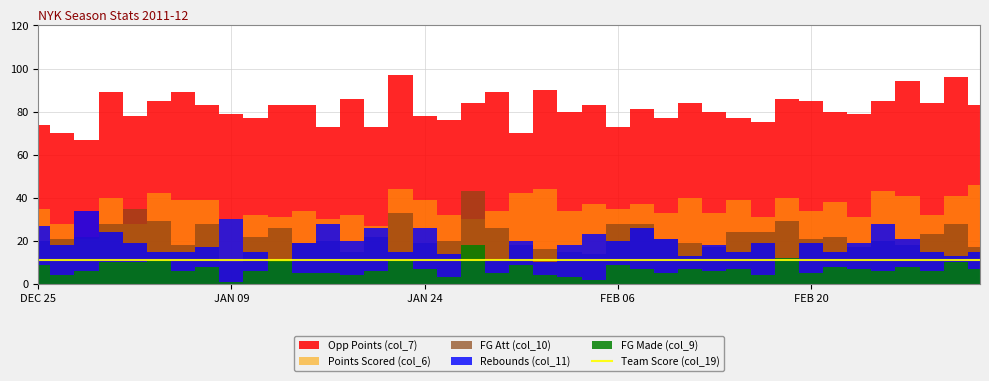

What are all the series names shown in the legend?

Points Scored (col_6), Opp Points (col_7), FG Made (col_9), FG Att (col_10), Rebounds (col_11), Team Score (col_19)